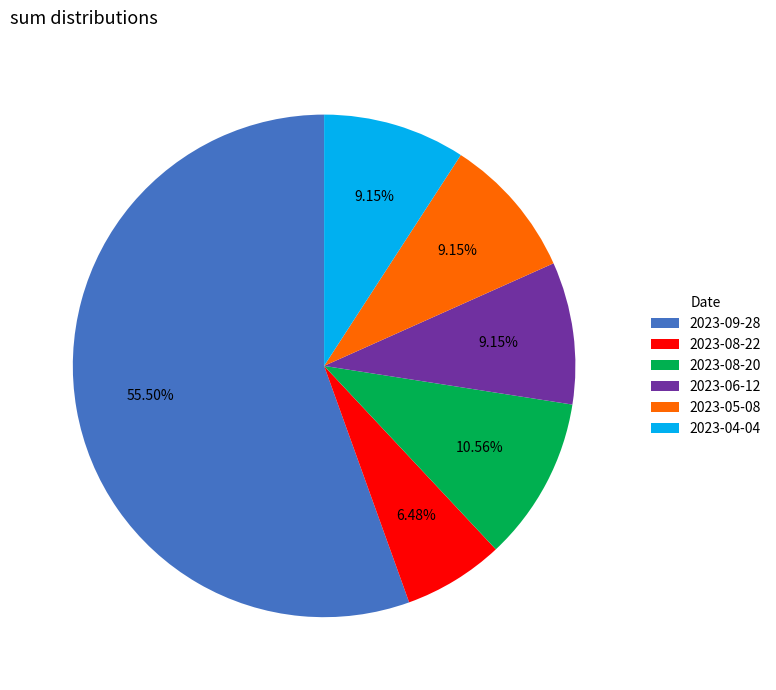

Is there any slice that represents more than half of the pie?

Yes